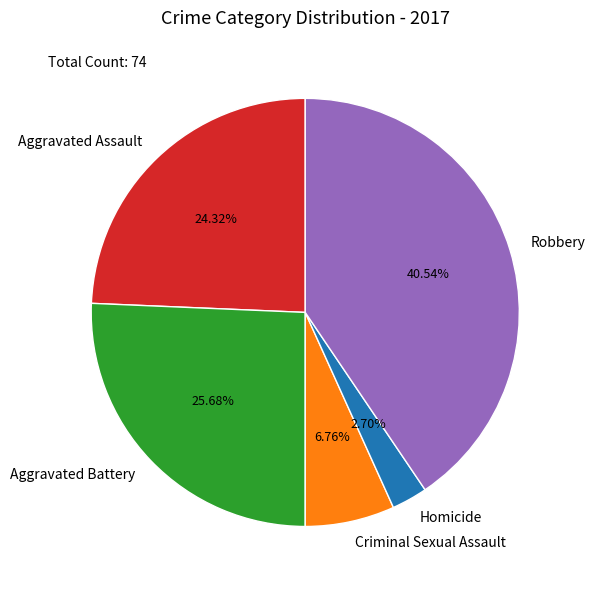

Which slice is the largest?

Robbery